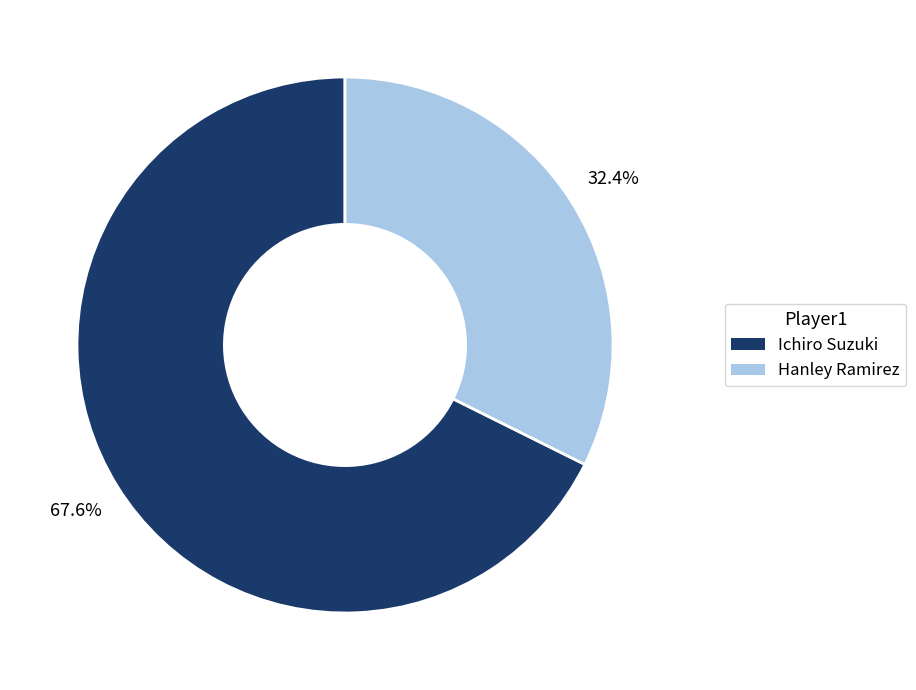

Do Ichiro Suzuki and Hanley Ramirez together represent more than half of the pie?

Yes